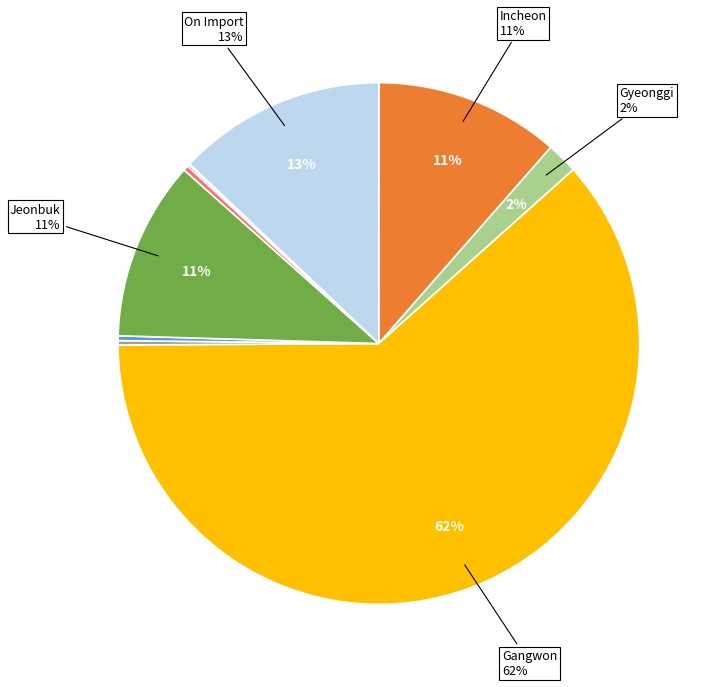

To the nearest percent, what is the average slice percentage?

8%